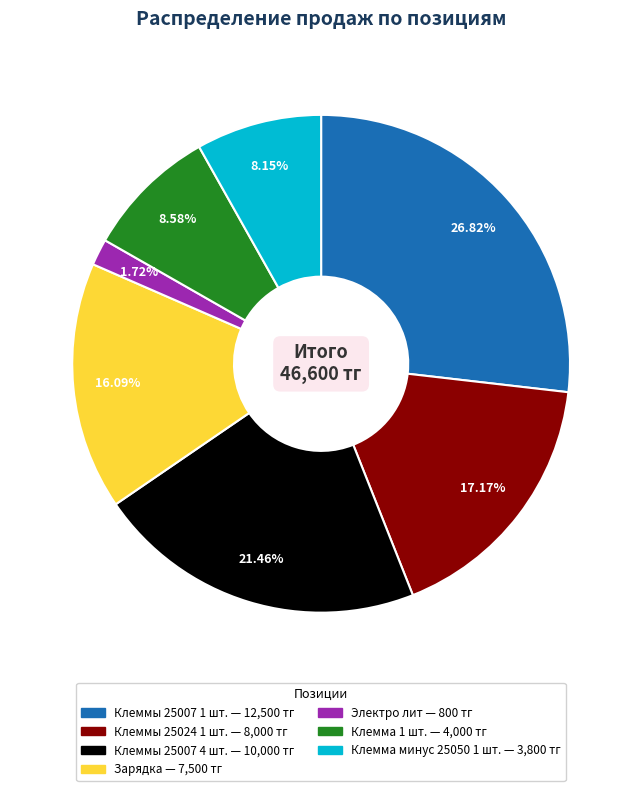

Is there any slice that represents more than half of the pie?

No